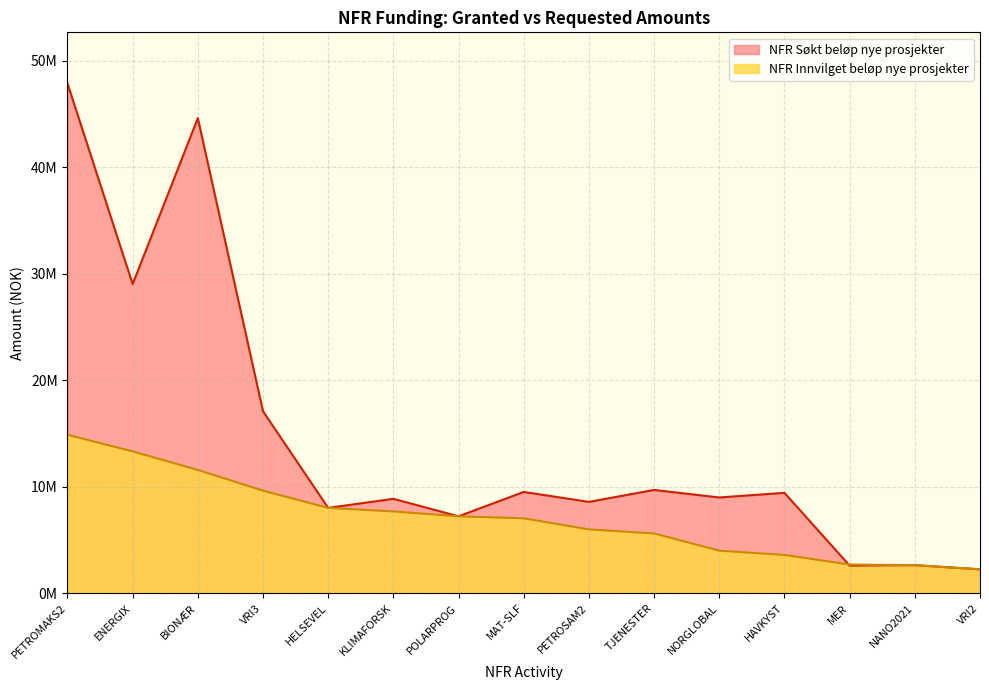

Reading left to right, transcribe all the data shown in this chart.

NFR Innvilget beløp nye prosjekter: PETROMAKS2=14889000	ENERGIX=13328000	BIONÆR=11587000	VRI3=9638100	HELSEVEL=8020000	KLIMAFORSK=7687000	POLARPROG=7229000	MAT-SLF=7041000	PETROSAM2=6000000	TJENESTER=5620000	NORGLOBAL=4000000	HAVKYST=3600000	MER=2700000	NANO2021=2640000	VRI2=2250000
NFR Søkt beløp nye prosjekter: PETROMAKS2=47902000	ENERGIX=29038000	BIONÆR=44629000	VRI3=17100000	HELSEVEL=8020000	KLIMAFORSK=8872000	POLARPROG=7229000	MAT-SLF=9520000	PETROSAM2=8584000	TJENESTER=9706000	NORGLOBAL=8999000	HAVKYST=9433000	MER=2600000	NANO2021=2640000	VRI2=2250000